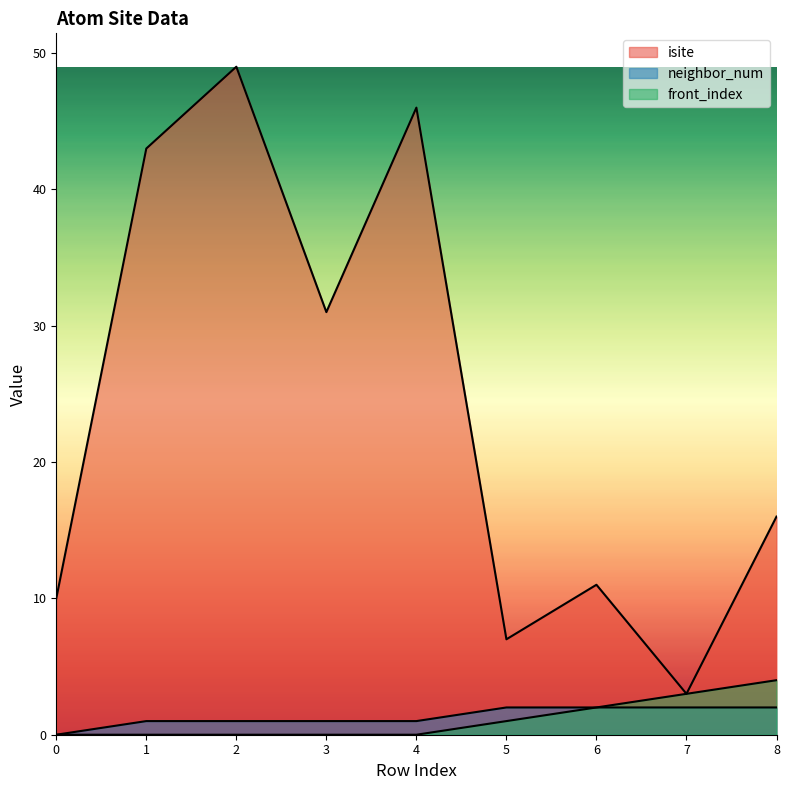

Reading right to left, list all the values displayed in this chart.

isite: 16	3	11	7	46	31	49	43	10
neighbor_num: 2	2	2	2	1	1	1	1	0
front_index: 4	3	2	1	0	0	0	0	0